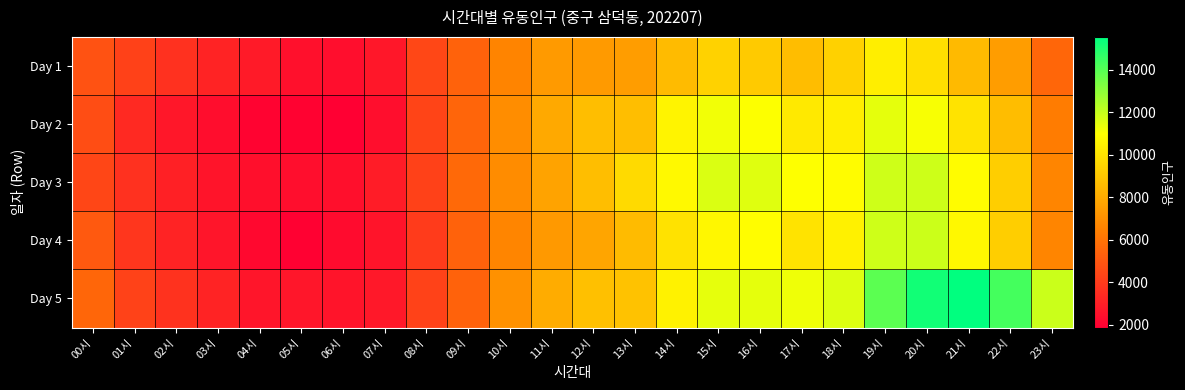

Which series has the largest total across all categories?

Day 5